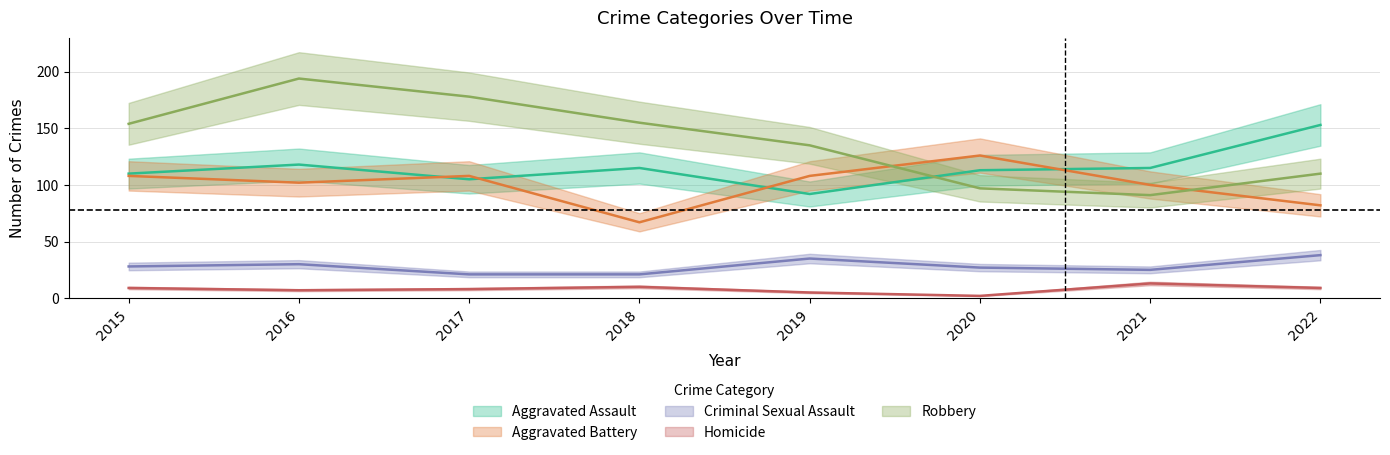

At which category is the sum across all series the highest?

2016